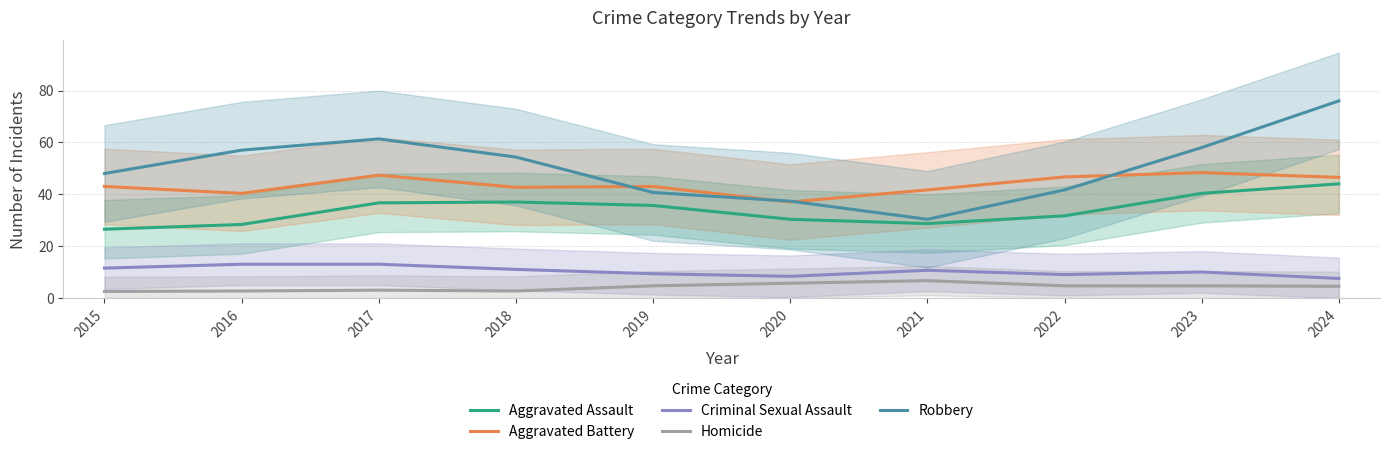

How many interior local peaks does the Robbery series have?

1